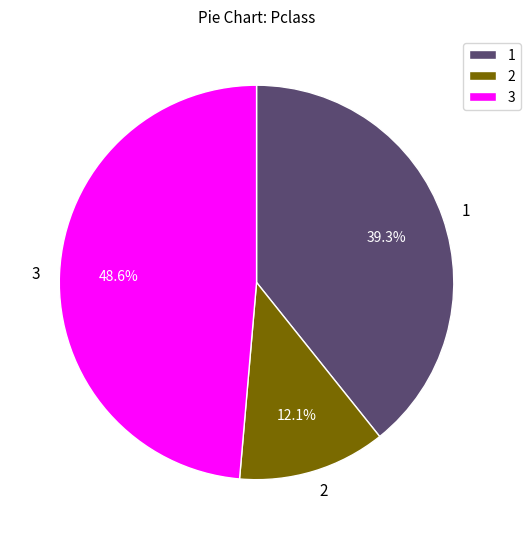

Which category has the biggest portion of the pie?

3